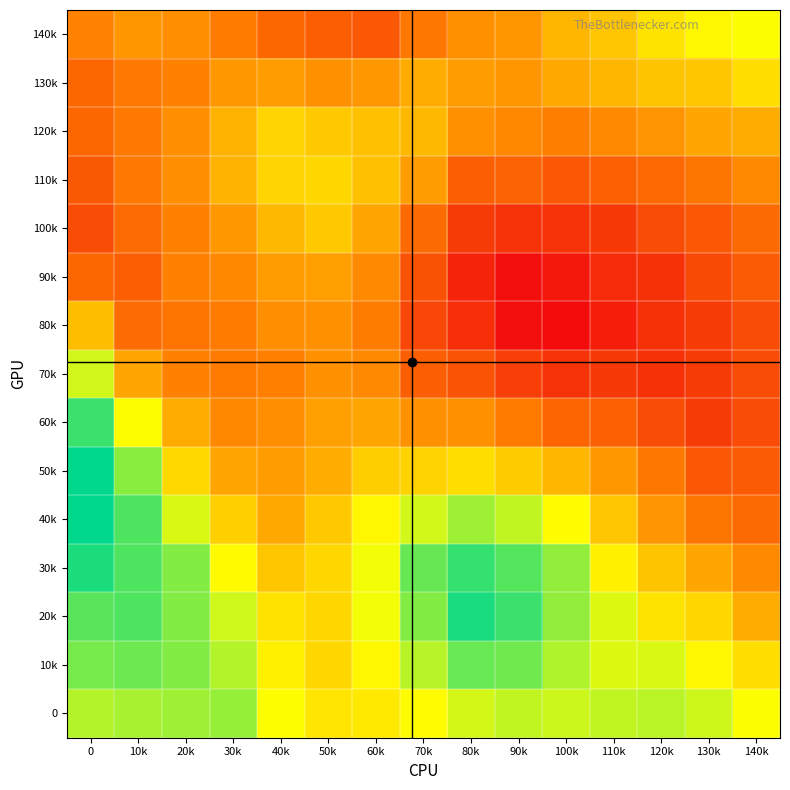

What is the greatest value displayed?

0.6